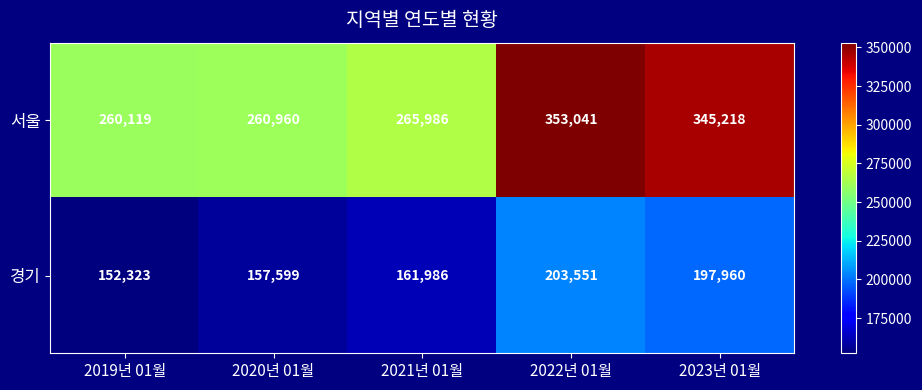

Which series changed the most between 2021년 01월 and 2022년 01월?

서울